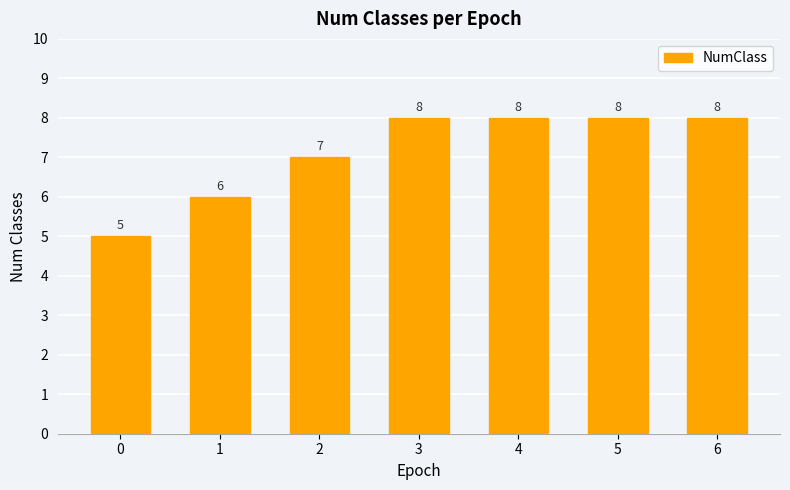

Which has a higher value, 3 or 0?

3